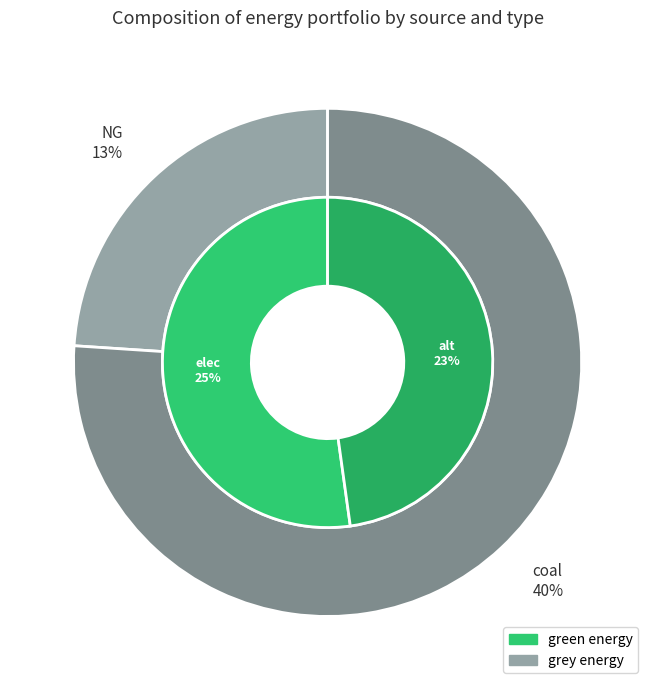

Does any single category account for the majority?

Yes